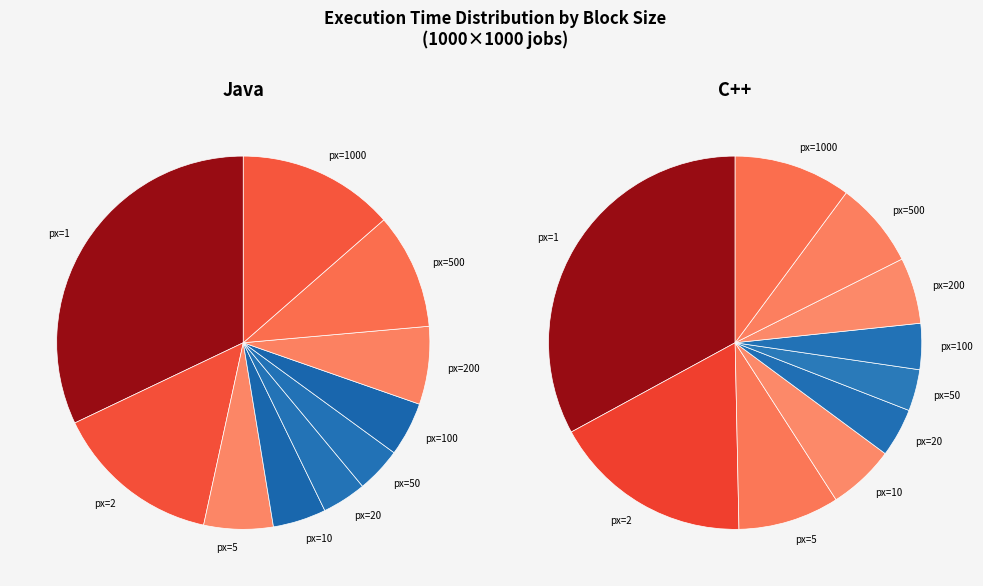

How many slices are in this pie chart?

10